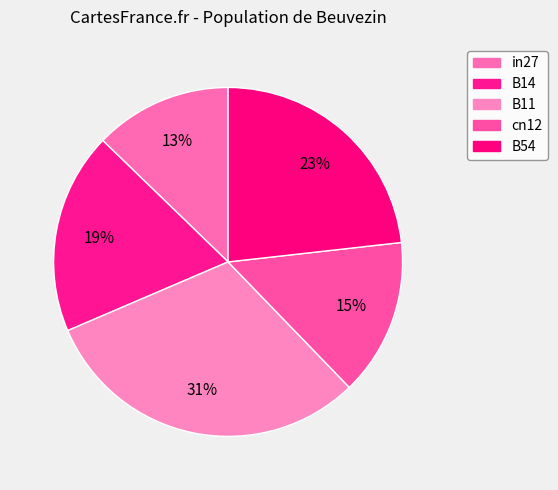

Is there any slice that represents more than half of the pie?

No